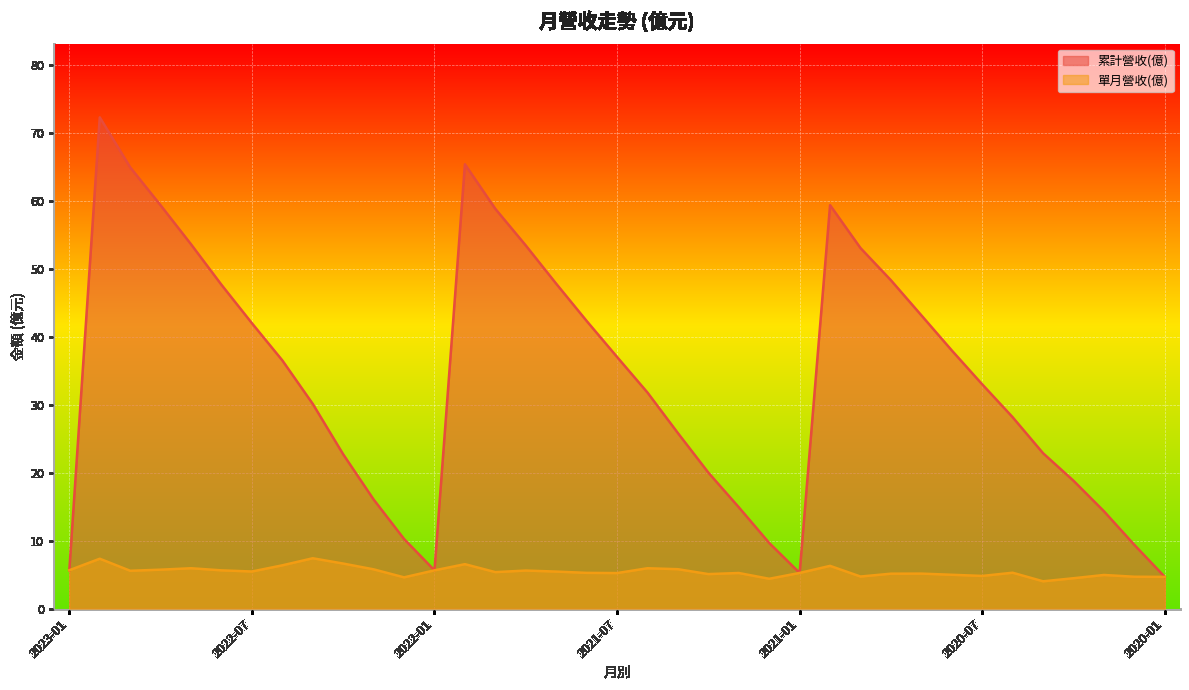

True or false: 單月營收(億) and 累計營收(億) cross at least once.

False